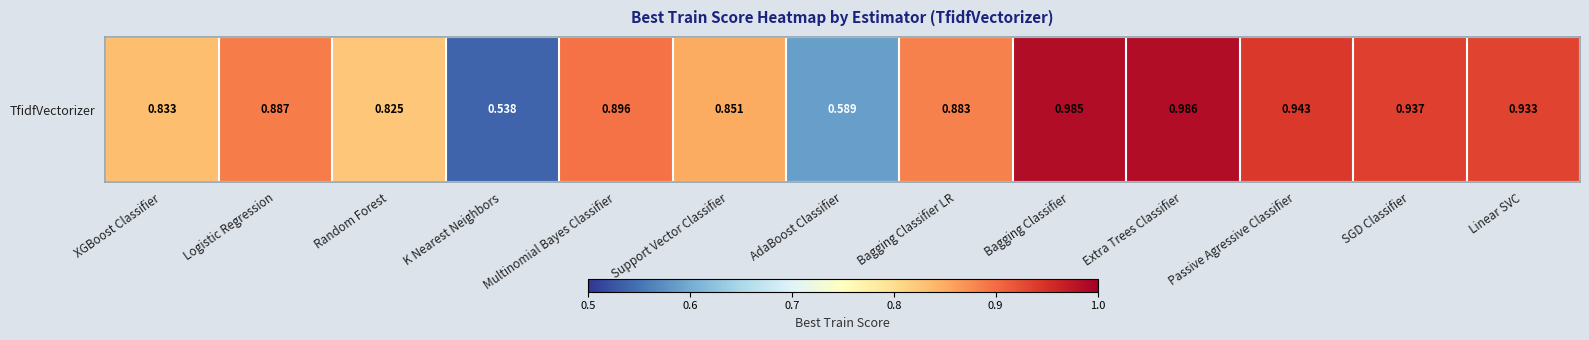

What is the greatest value displayed?

1.0